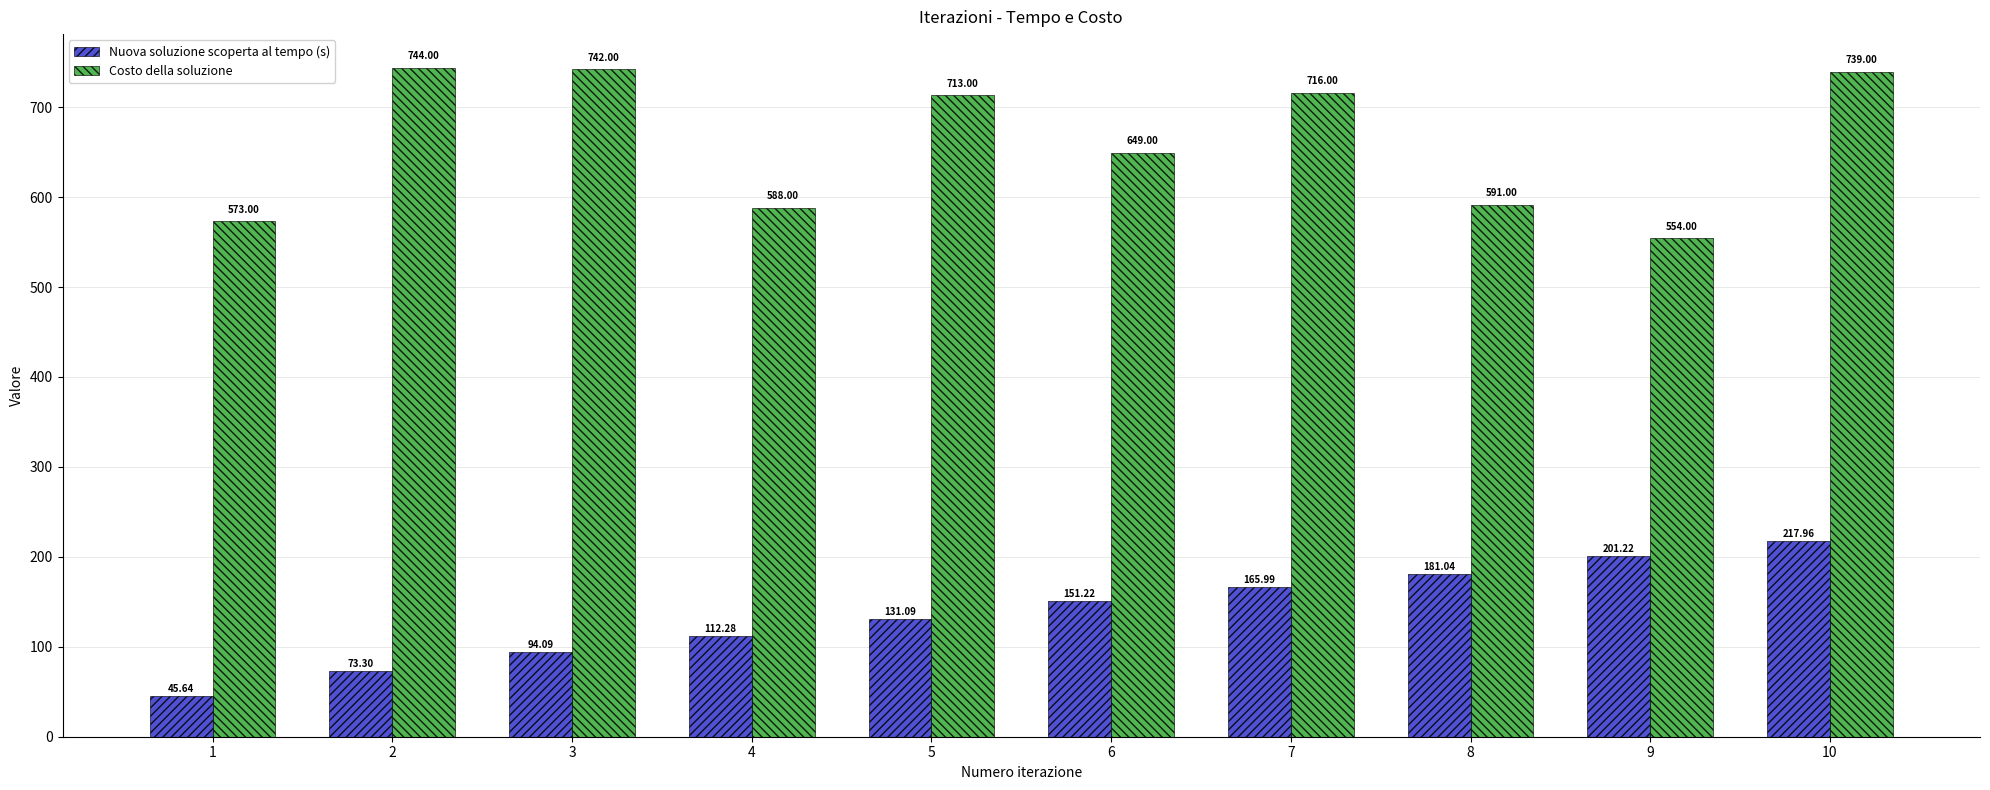

What is the value of the Costo della soluzione bar at the 8th from the left?

591.0